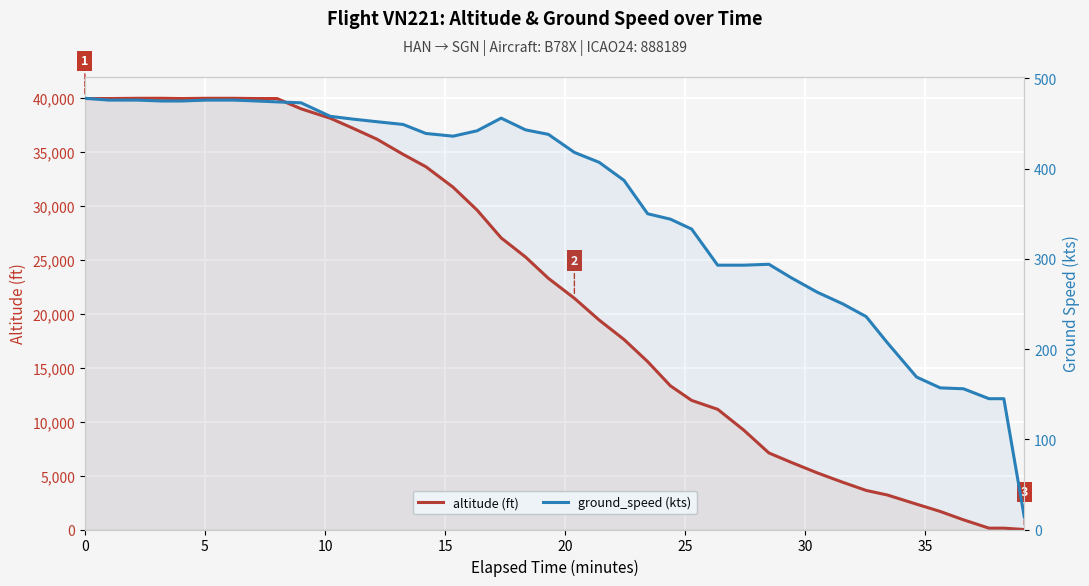

How many interior local valleys does the ground_speed (kts) series have?

1